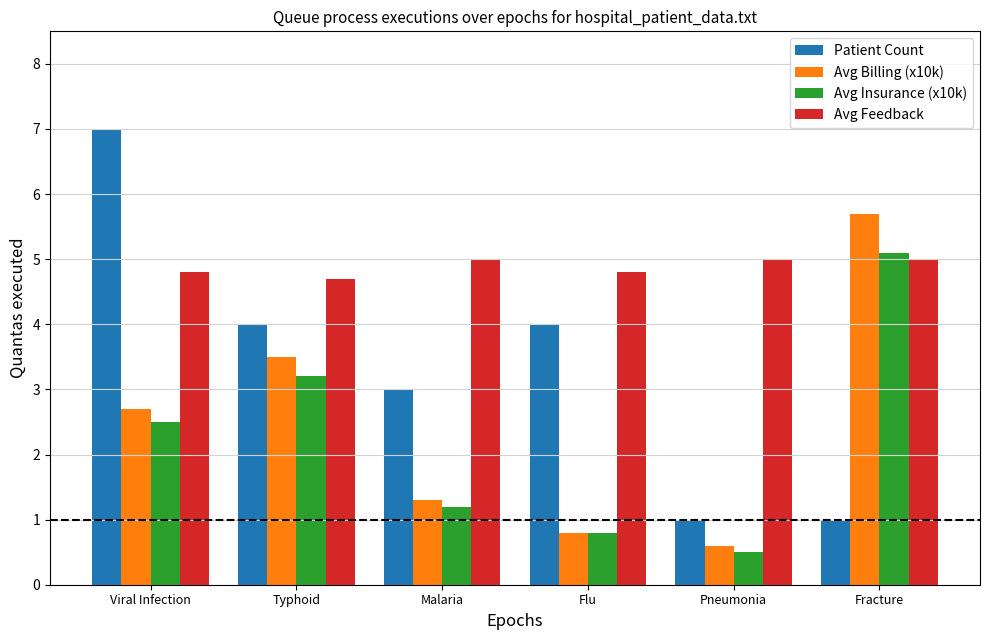

List the series in order of their peak value, highest first.

Patient Count, Avg Billing (x10k), Avg Insurance (x10k), Avg Feedback